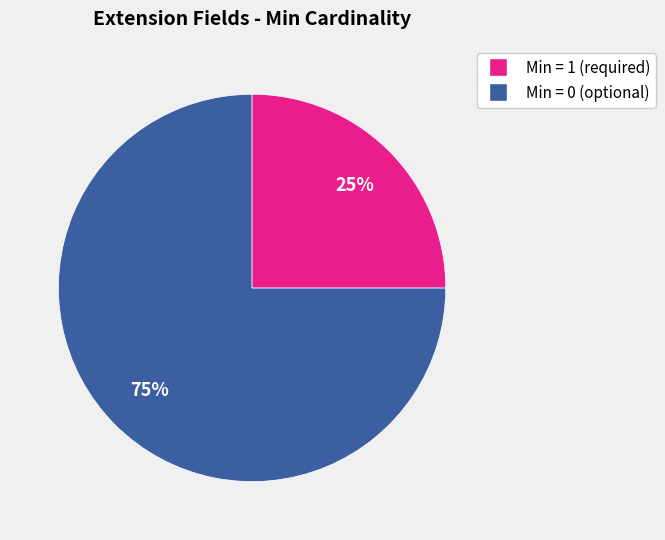

How many slices are in this pie chart?

2